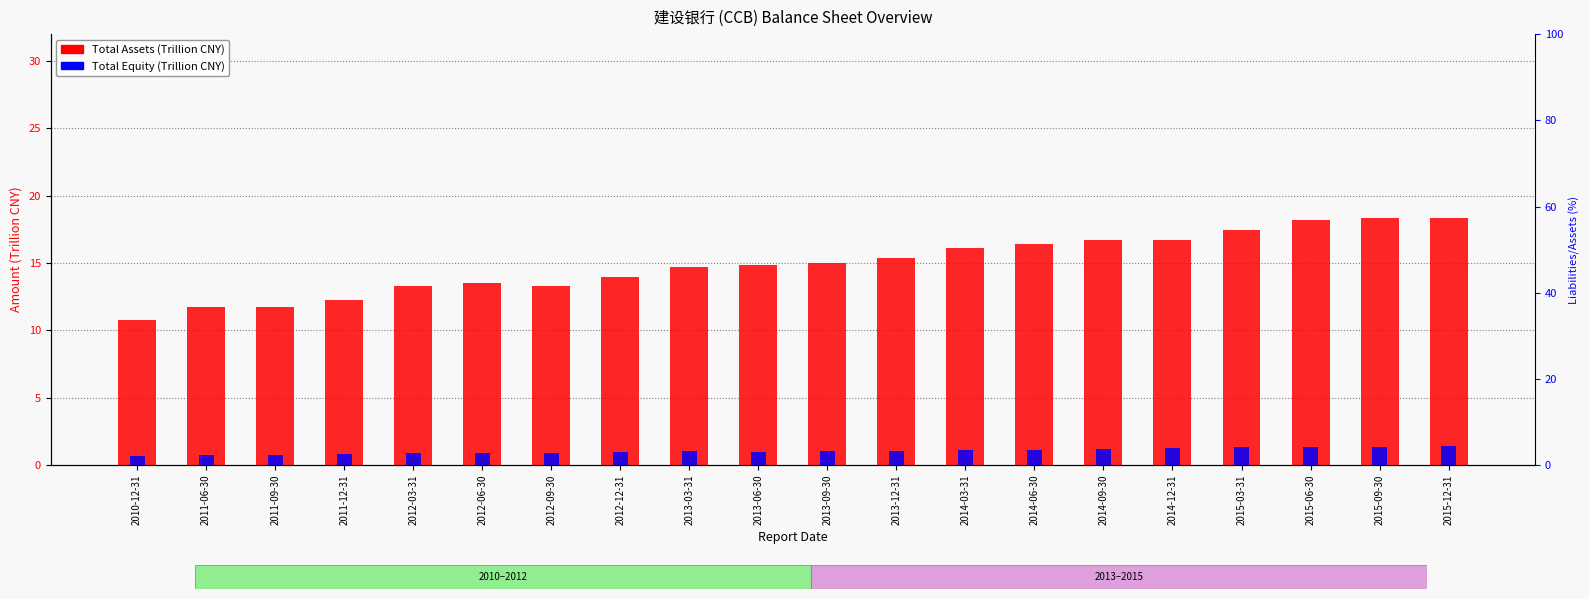

The Total Equity (T CNY) series shows 0.5 at 2011-12-31. True or false?

False